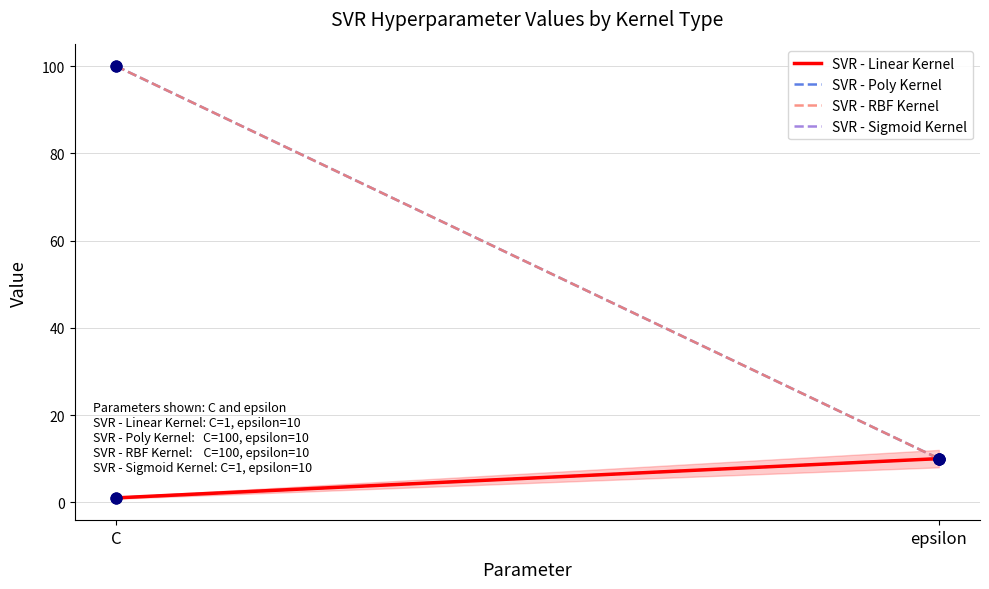

What are all the series names shown in the legend?

SVR - Linear Kernel, SVR - Poly Kernel, SVR - RBF Kernel, SVR - Sigmoid Kernel